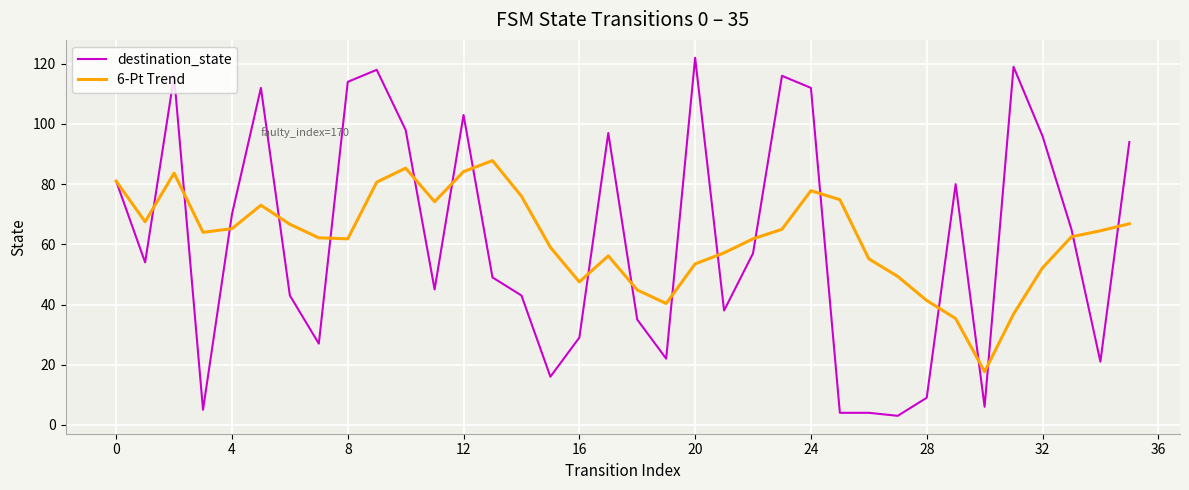

What are all the series names shown in the legend?

destination_state, 6-Pt Trend